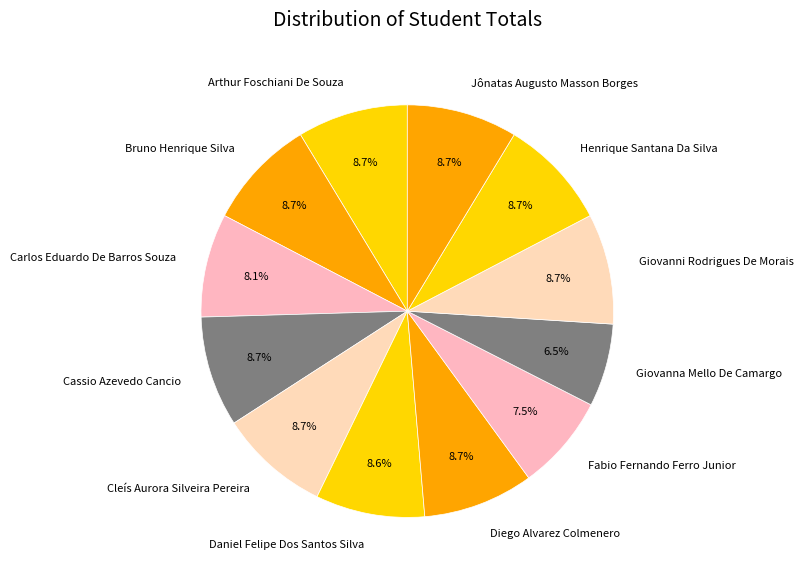

Which slice is the smallest?

Giovanna Mello De Camargo